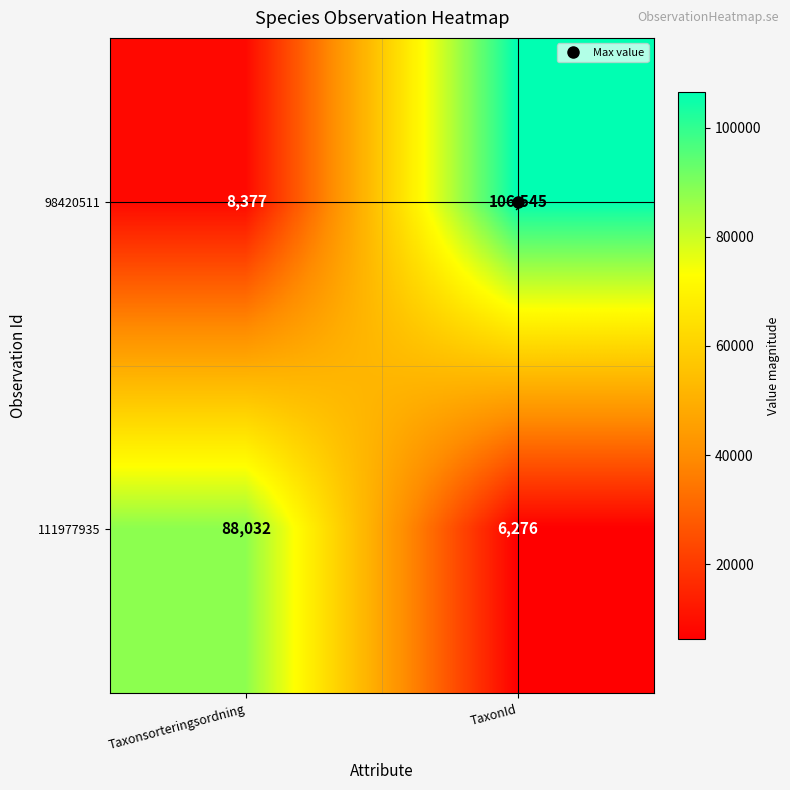

How many series are shown in this chart?

2